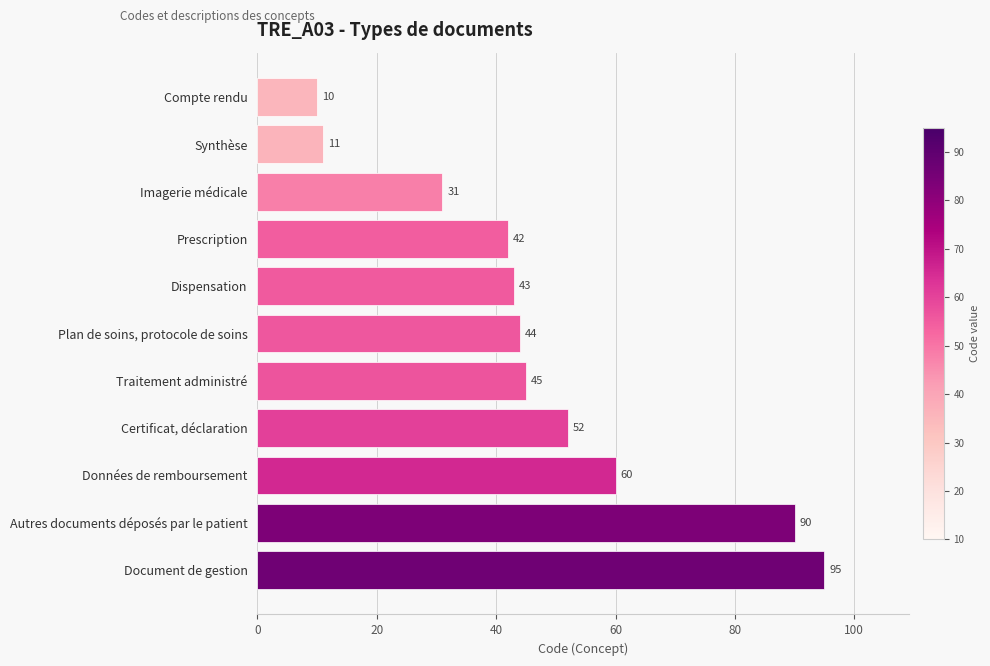

What value does the data have at Plan de soins, protocole de soins?

44